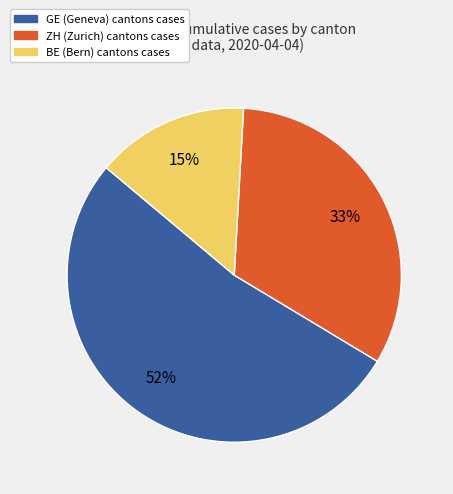

To the nearest percent, what is the average slice percentage?

33%